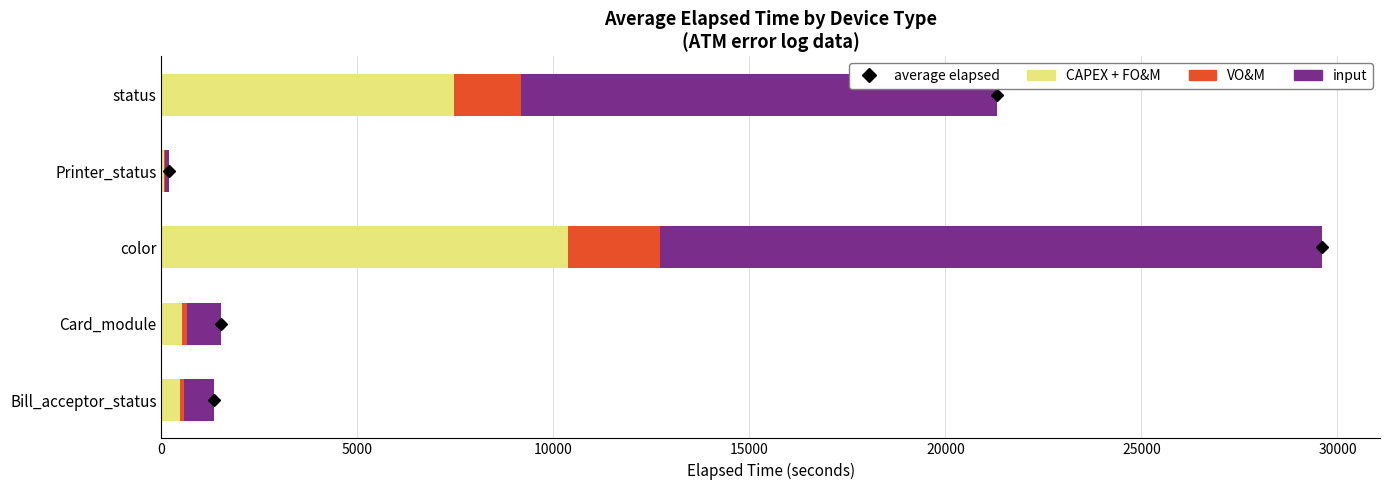

What is the highest value of the CAPEX + FO&M series?

10361